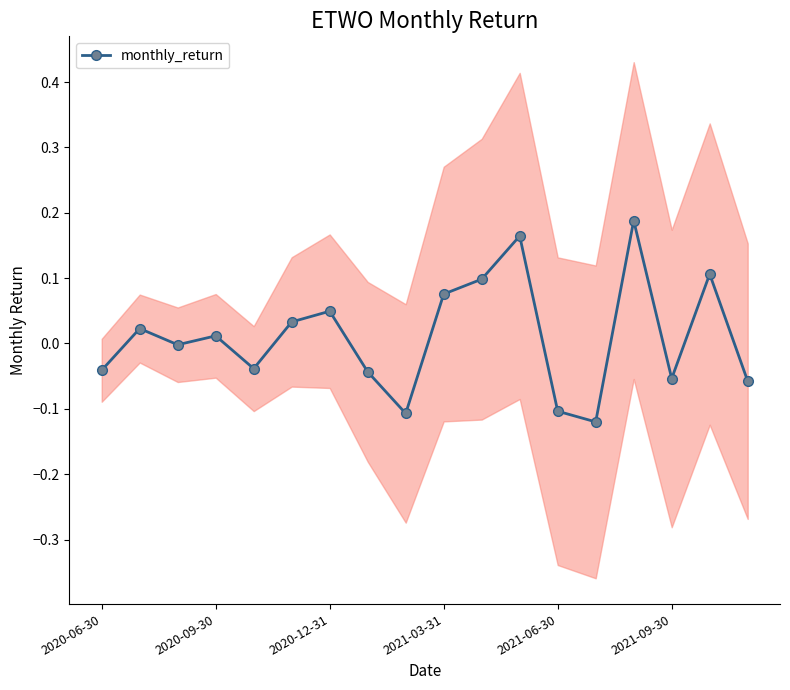

What is the smallest value displayed?

-0.1